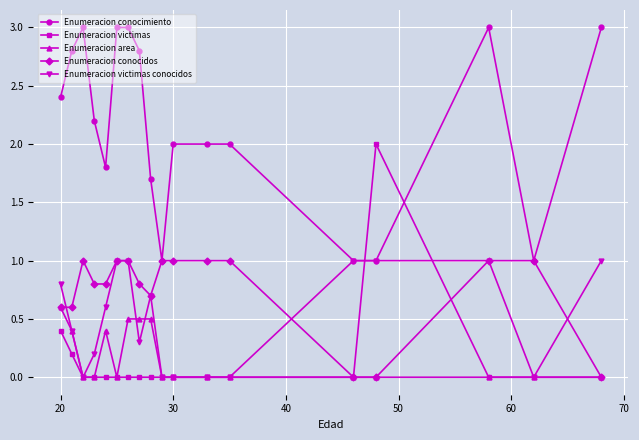

What is the value of the Enumeracion conocidos point at the 2nd from the left?

0.6